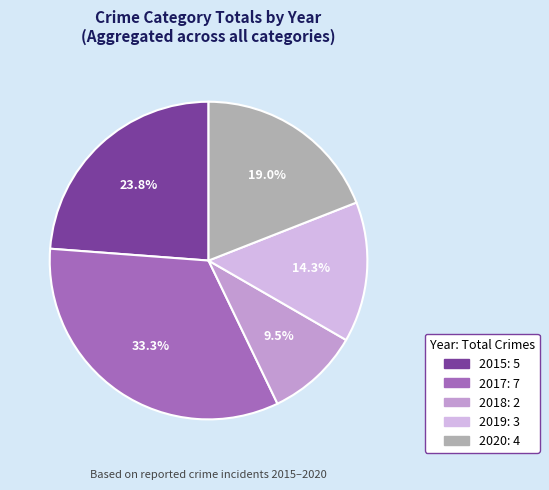

To the nearest percent, what is the combined percentage of 2020 and 2017?

52%